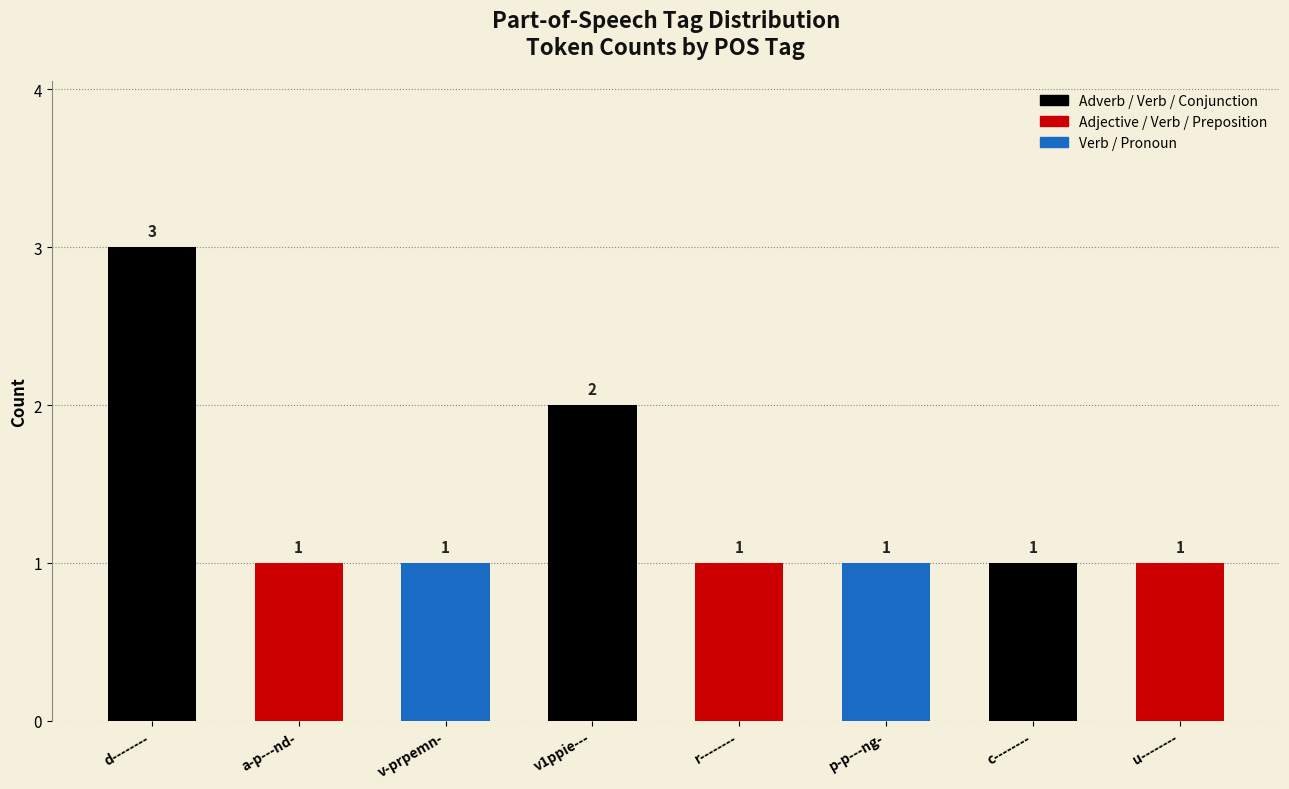

How many bars are there in total?

8